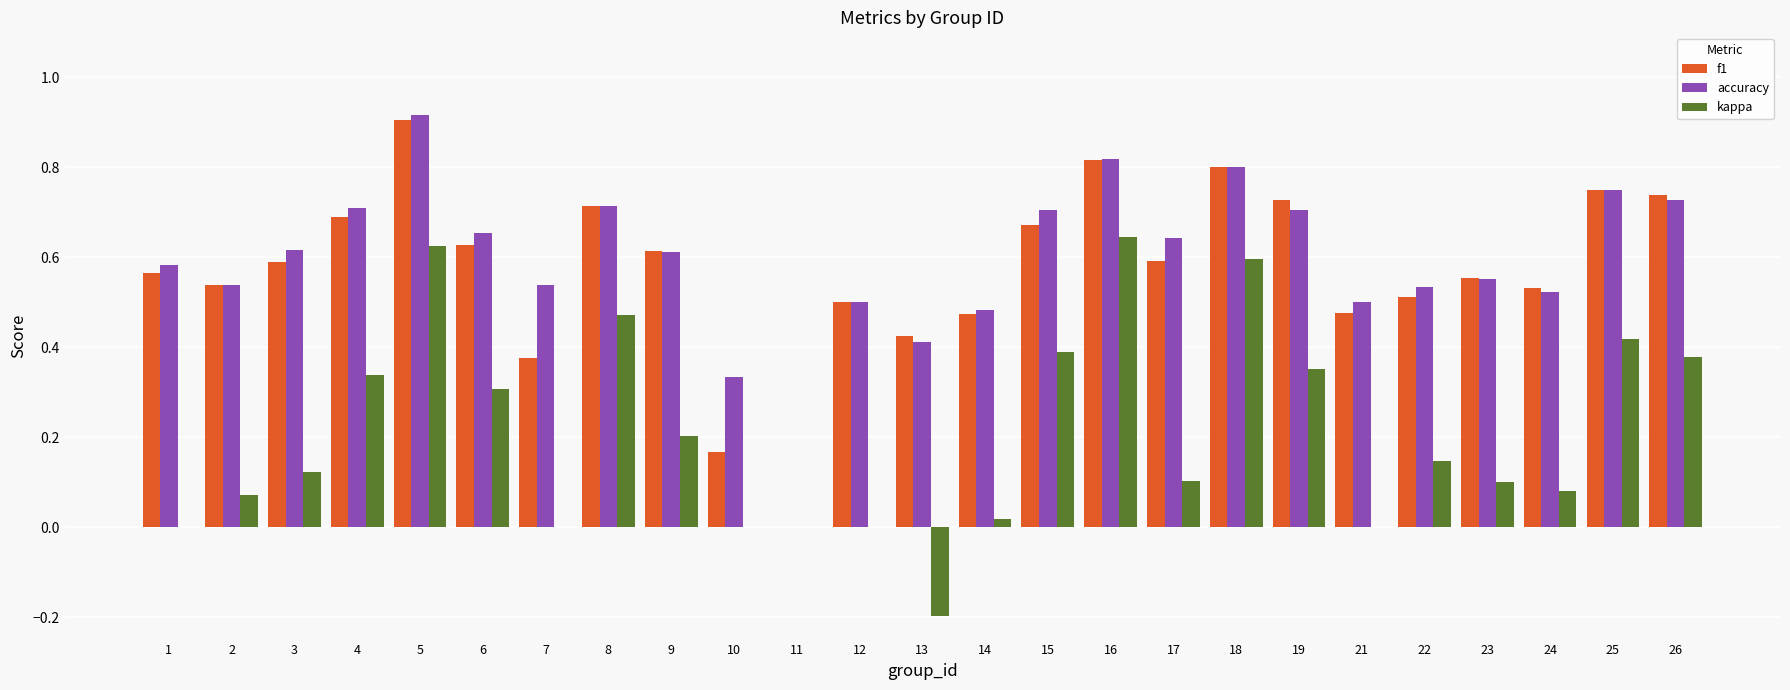

Which category has the highest value in the accuracy series?

5